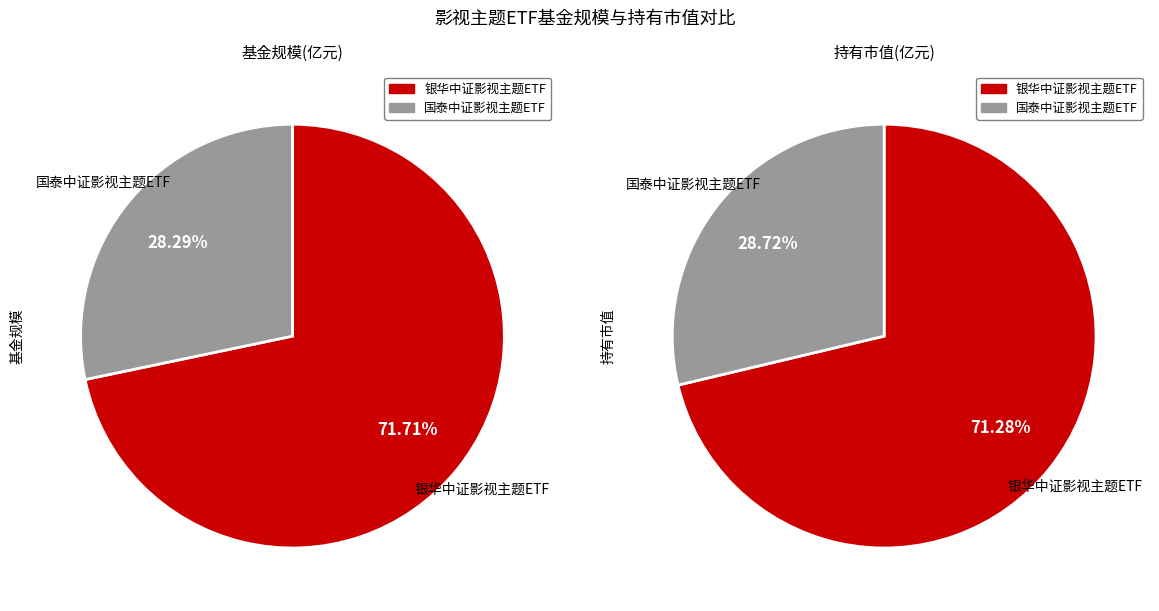

To the nearest percent, what portion does 基金规模(亿元) represent?

96%